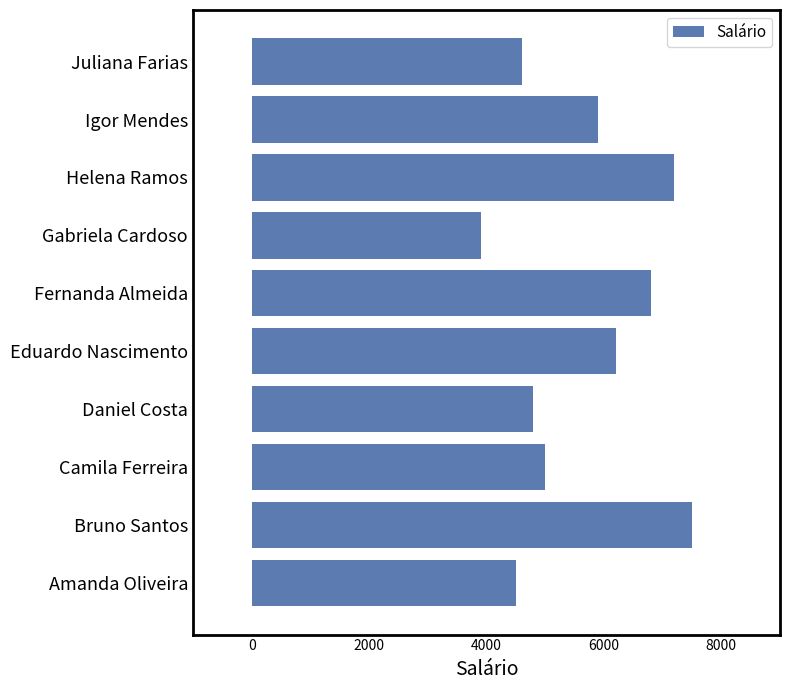

Rank the categories by value from highest to lowest.

Bruno Santos, Helena Ramos, Fernanda Almeida, Eduardo Nascimento, Igor Mendes, Camila Ferreira, Daniel Costa, Juliana Farias, Amanda Oliveira, Gabriela Cardoso